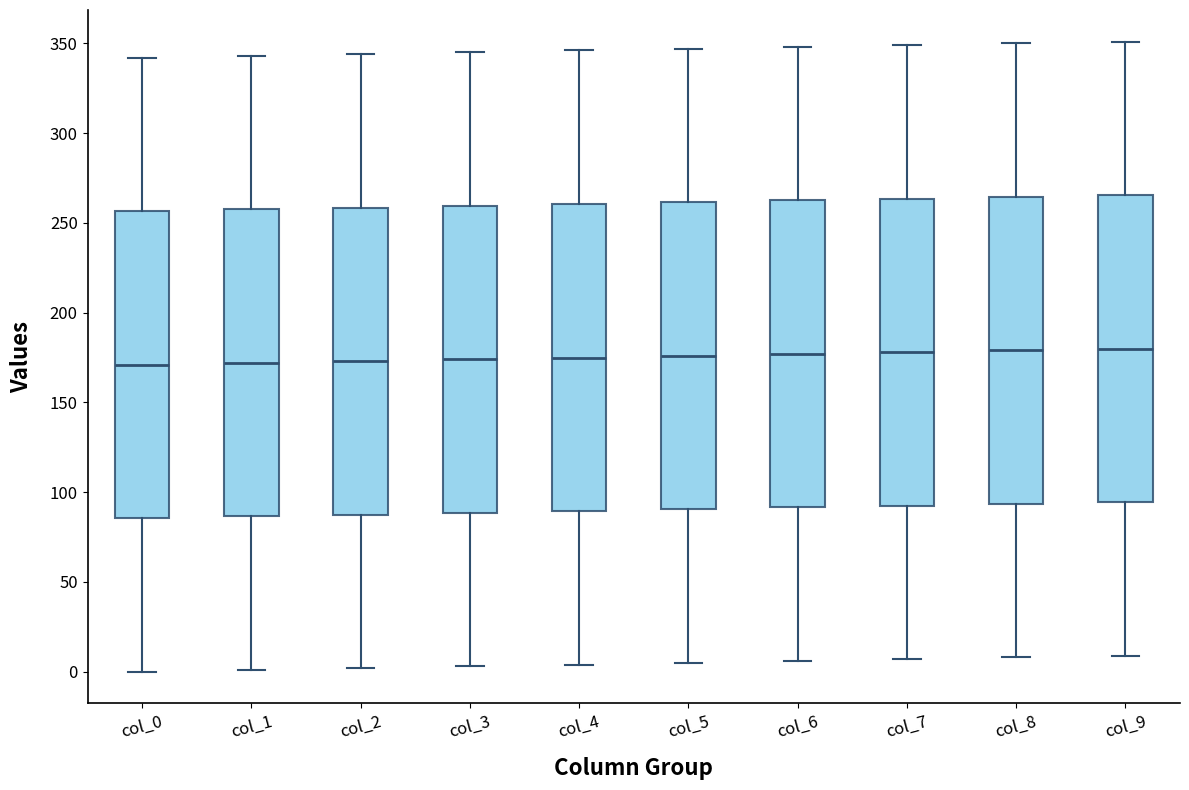

Reading left to right, transcribe this box plot: for each box, give where its median line is, the range the box spans, and where its two whiskers end, as read against the y-axis. The values are not printed on the chart, so give them approximately, as read against the axis.

col_0: median 170, box 85 to 255, whiskers 0 to 340
col_1: median 170, box 85 to 260, whiskers 0 to 345
col_2: median 175, box 90 to 260, whiskers 0 to 345
col_3: median 175, box 90 to 260, whiskers 5 to 345
col_4: median 175, box 90 to 260, whiskers 5 to 345
col_5: median 175, box 90 to 260, whiskers 5 to 345
col_6: median 175, box 90 to 265, whiskers 5 to 350
col_7: median 180, box 95 to 265, whiskers 5 to 350
col_8: median 180, box 95 to 265, whiskers 10 to 350
col_9: median 180, box 95 to 265, whiskers 10 to 350